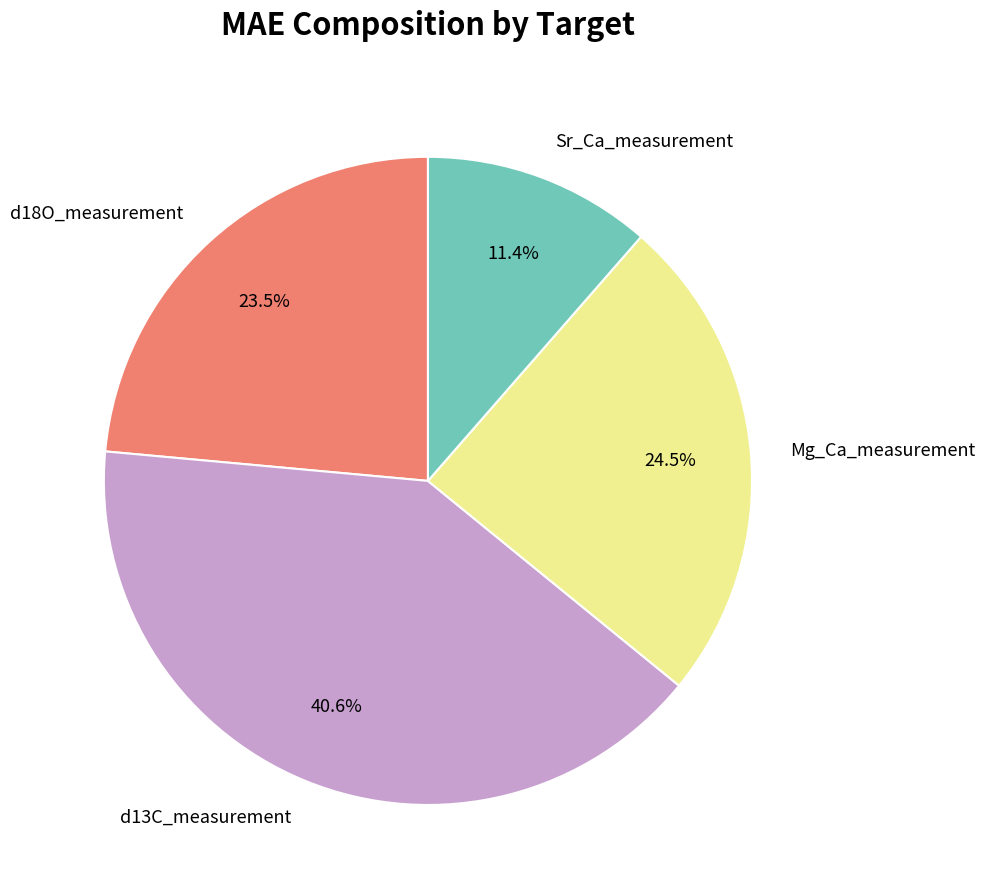

Does any single category account for the majority?

No